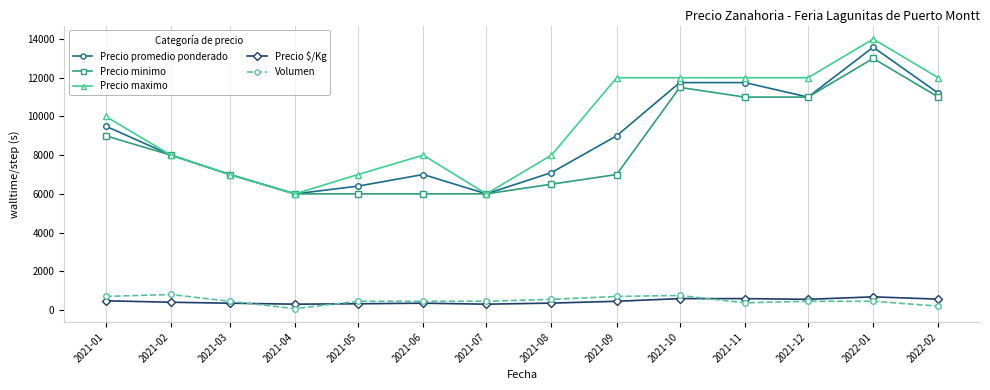

What is the label of the 2nd point from the right?

2022-01